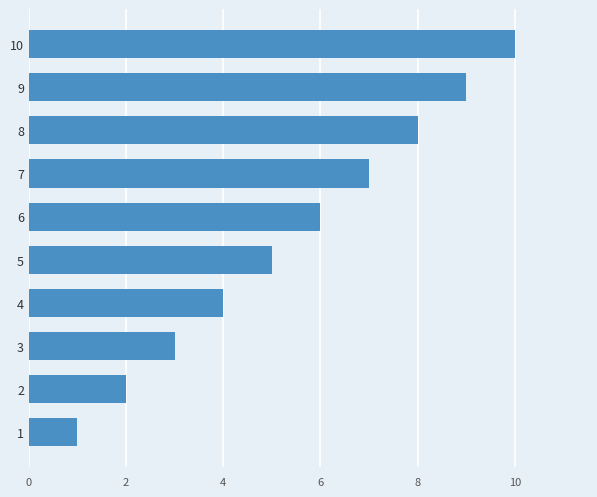

Rank the categories by value from highest to lowest.

10, 9, 8, 7, 6, 5, 4, 3, 2, 1